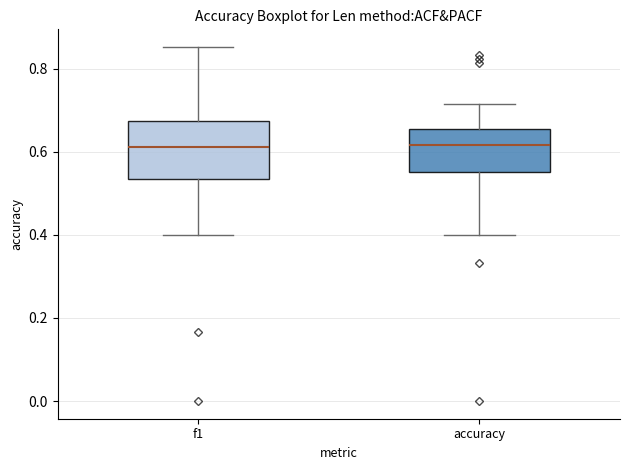

Where is the lower edge of the box for f1 on the y-axis? The values are not printed on the chart, so give them approximately, as read against the axis.

0.54